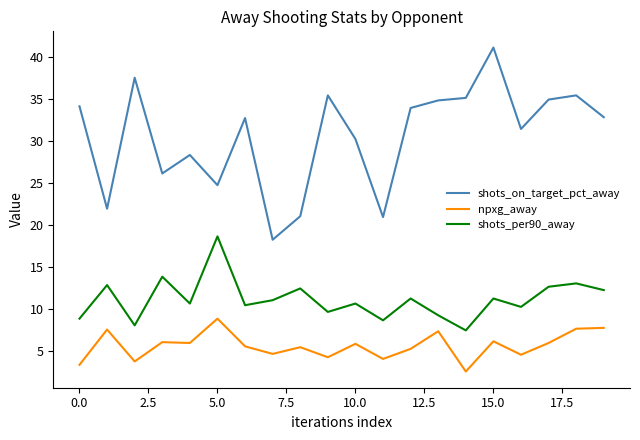

What is the minimum value shown in the chart?

2.5